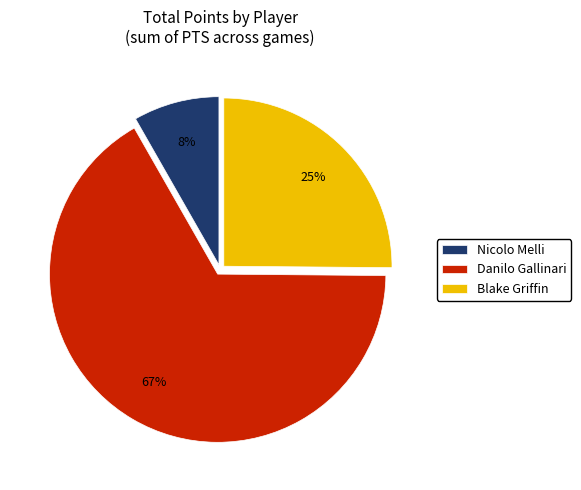

Which category accounts for the majority?

Danilo Gallinari